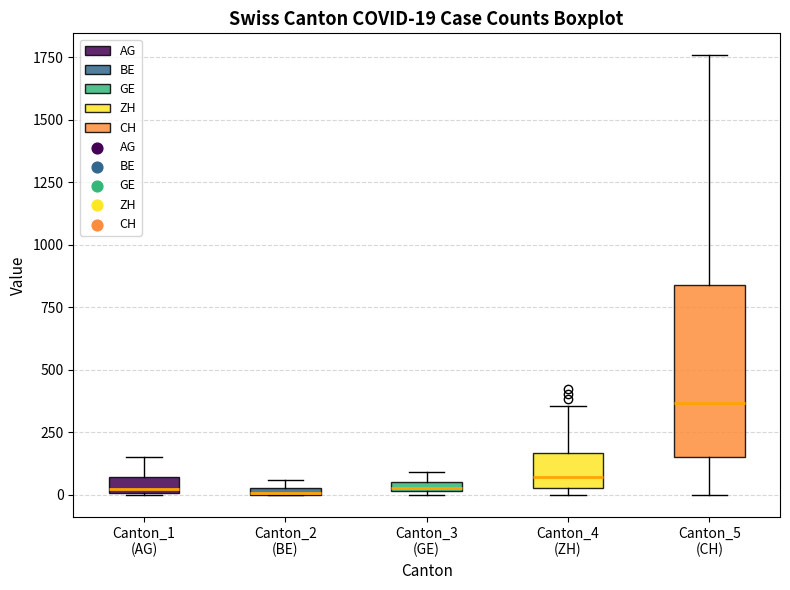

Which box's median line is the highest?

Canton_5 (CH)